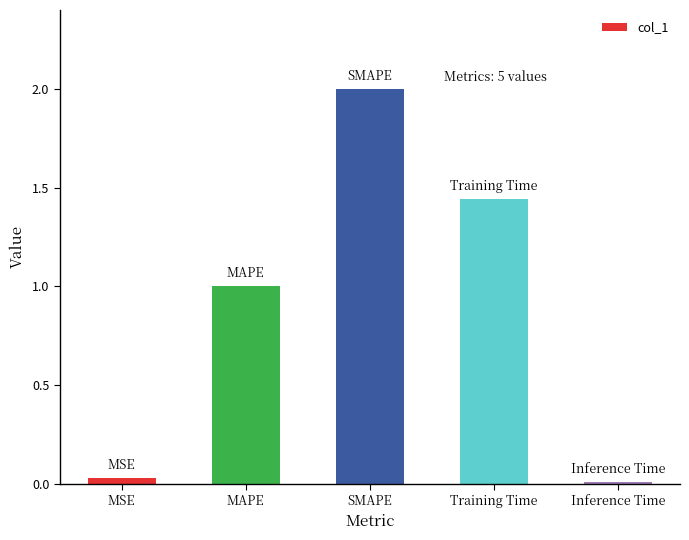

How many bars are there in total?

5